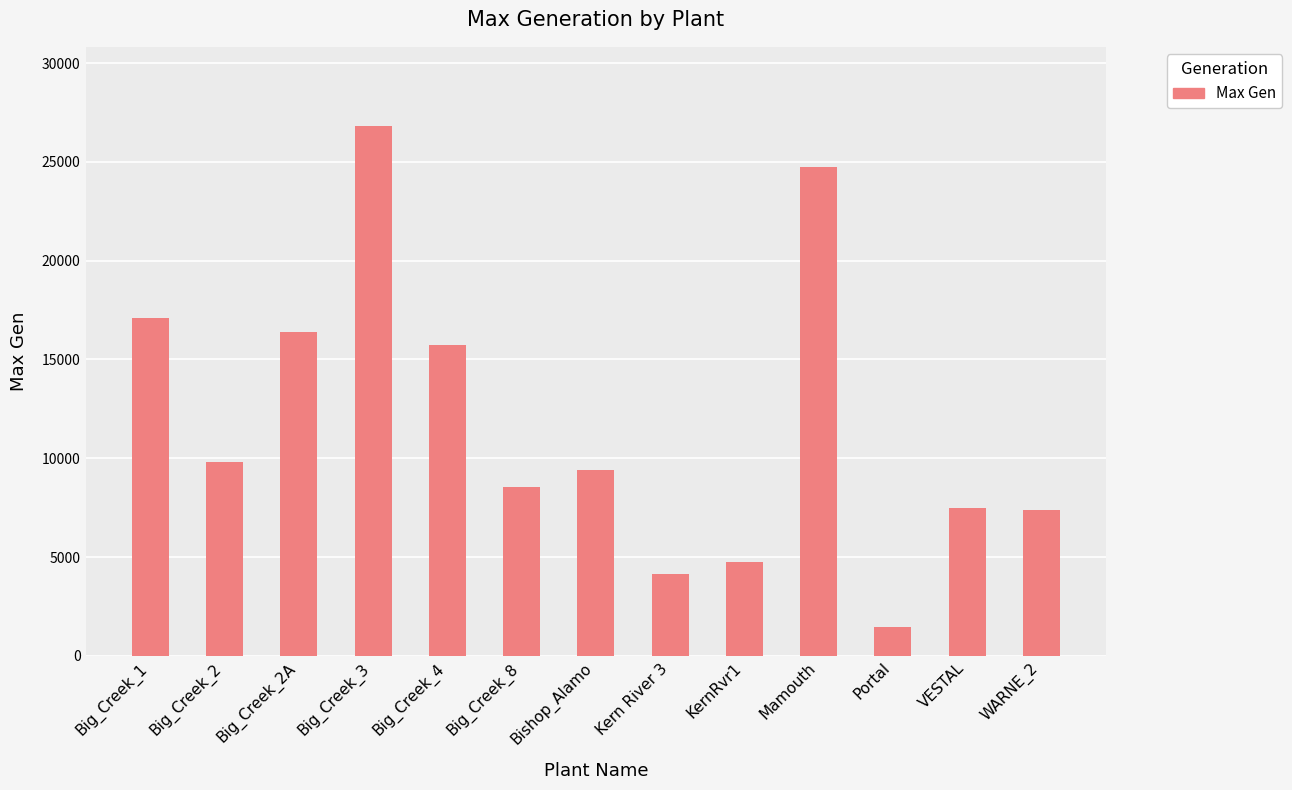

Is it true that the value at Big_Creek_2 is 9807?

True